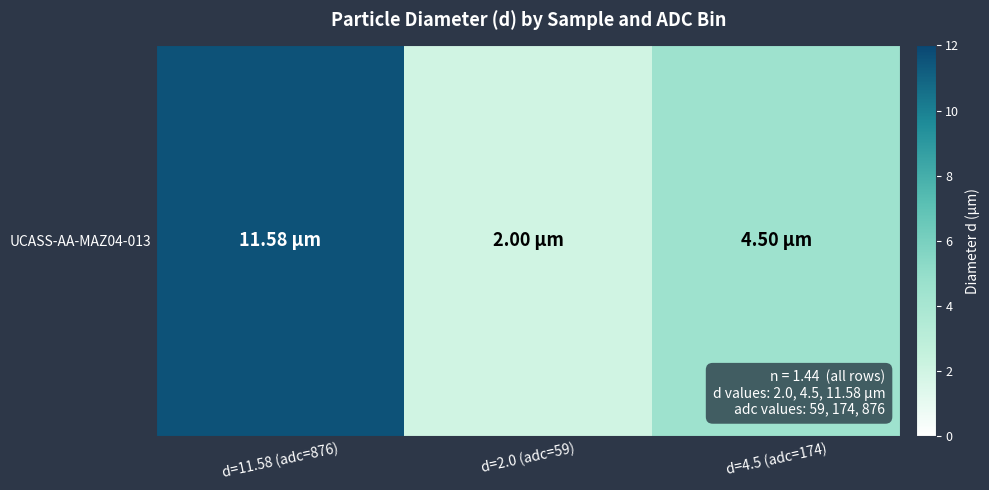

How many data points are less than 4?

1